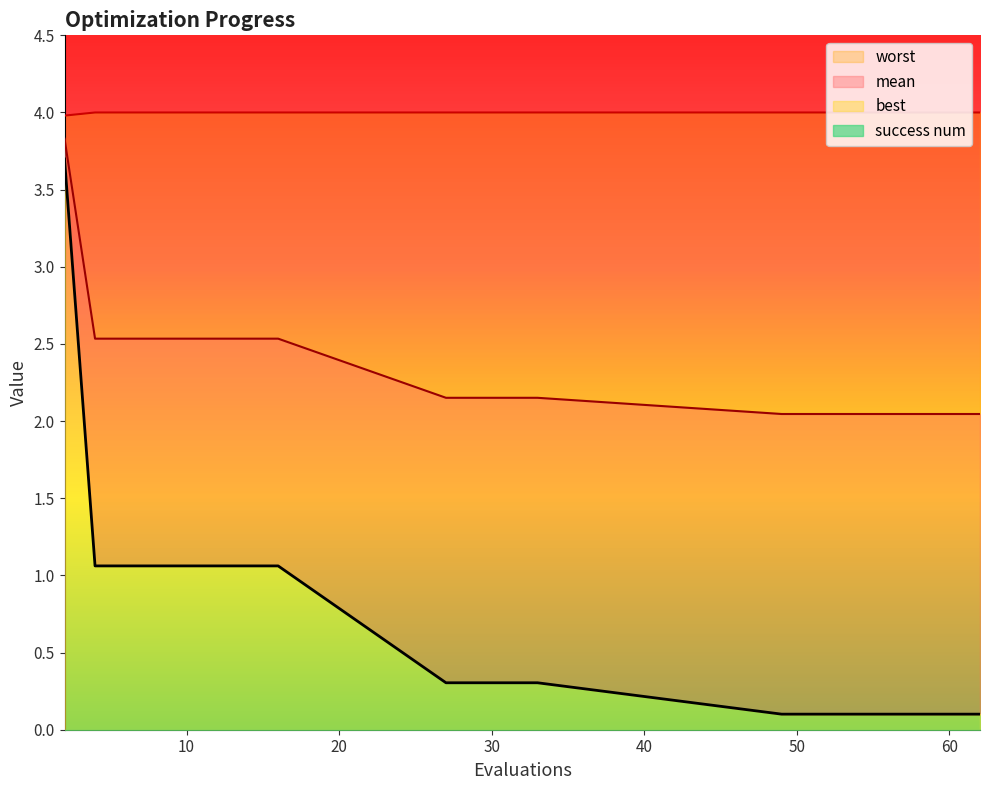

Where is best nearest to the value 1?

4